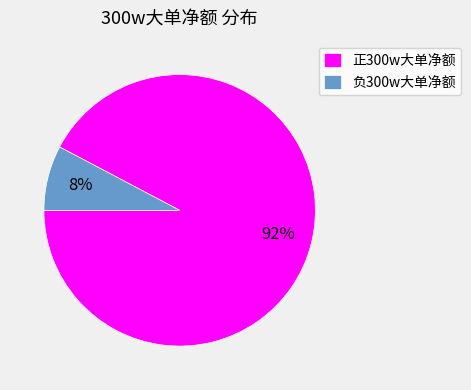

To the nearest percent, what percentage of the pie is 负300w大单净额?

8%